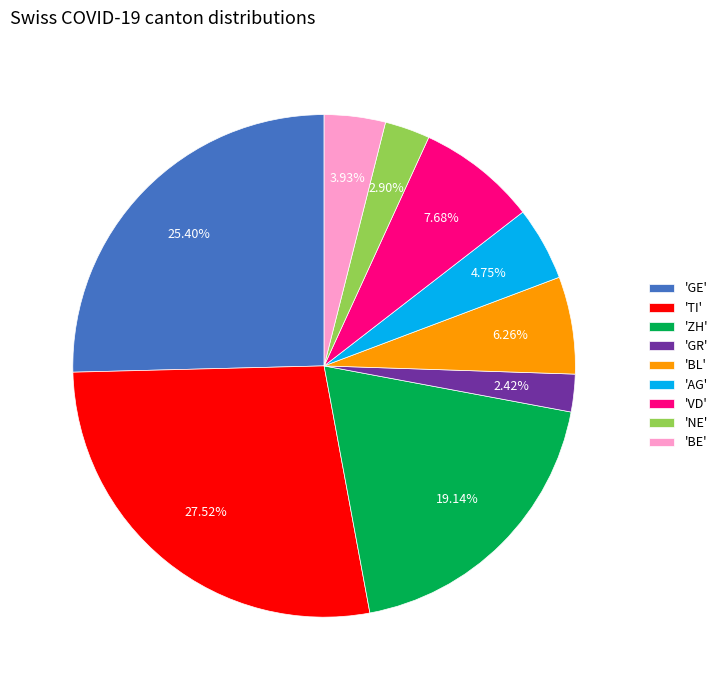

How many slices are in this pie chart?

9